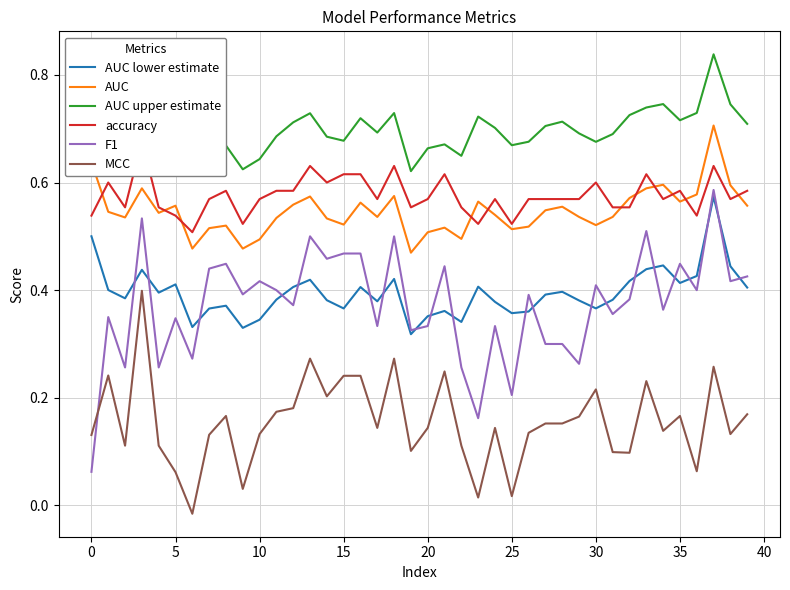

True or false: AUC upper estimate and MCC intersect in this chart.

False